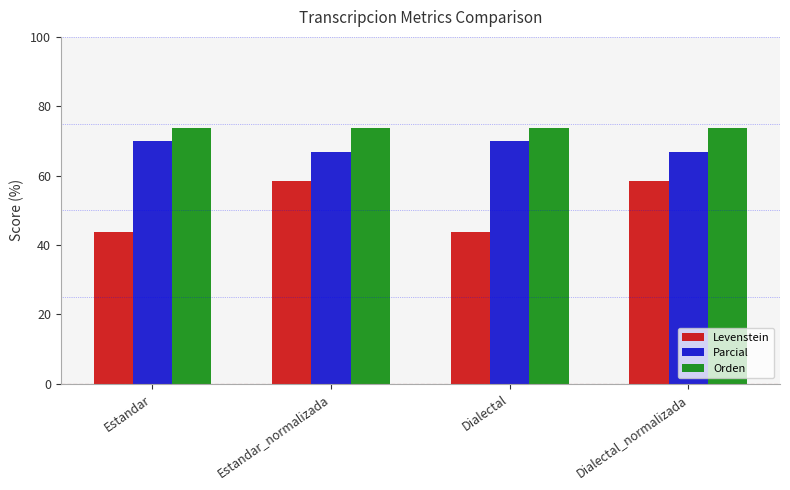

What is the average value of the Levenstein series?

51.0